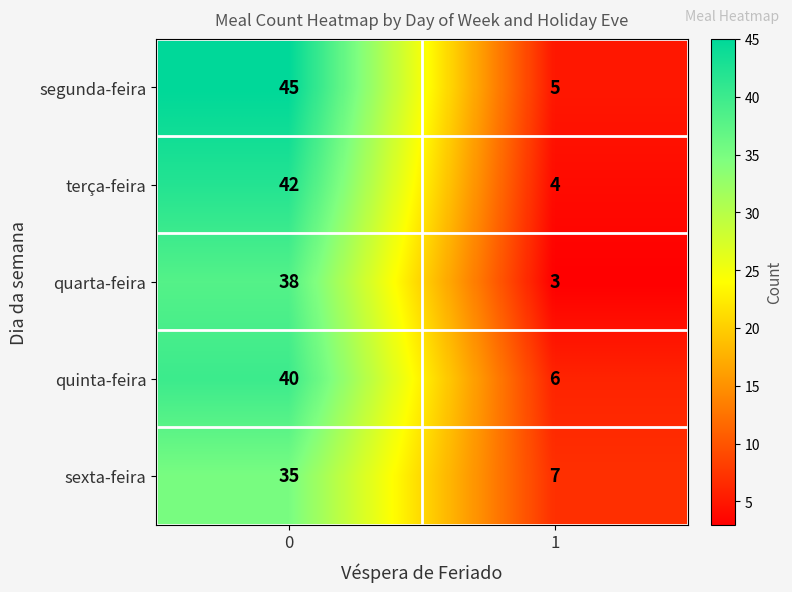

The value of terça-feira at 0 is 9. True or false?

False